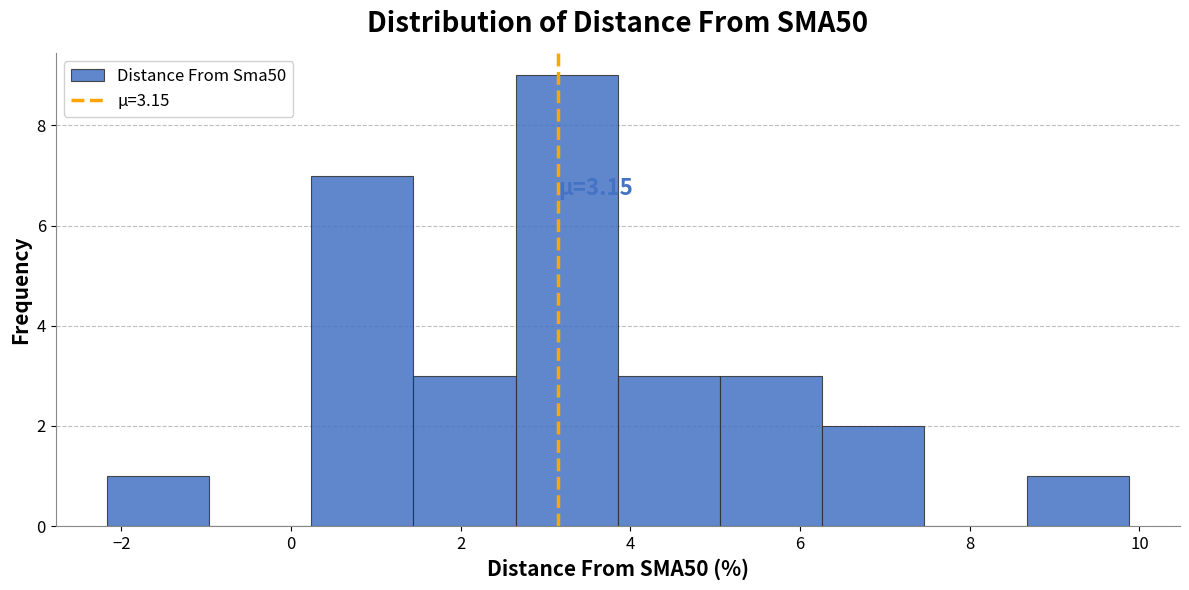

Which range on the x-axis has the tallest bar?

2.6 to 3.8